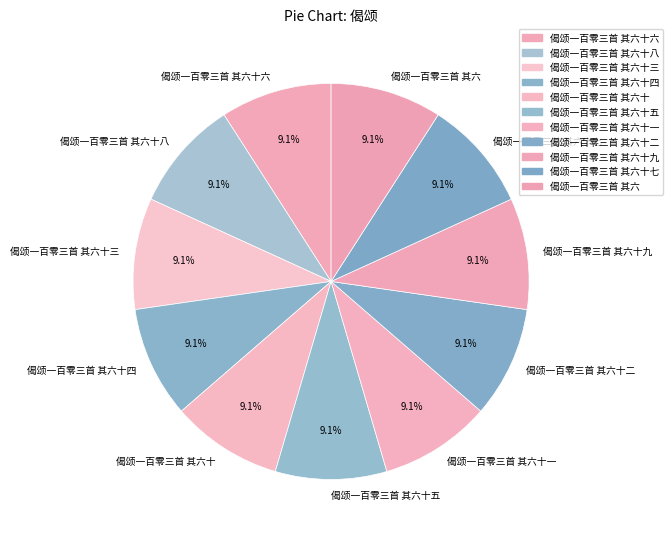

To the nearest percent, what portion does 偈颂一百零三首 其六十八 represent?

9%